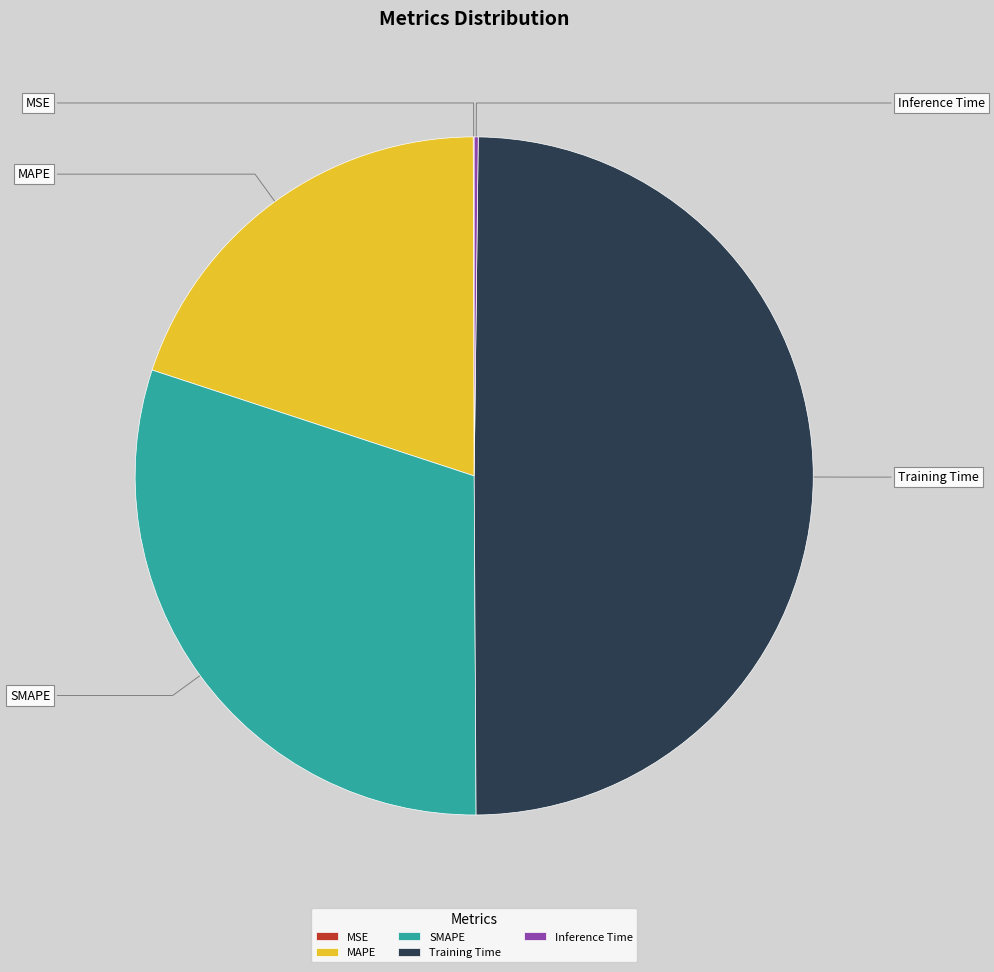

To the nearest percent, what percentage of the pie is MAPE?

20%